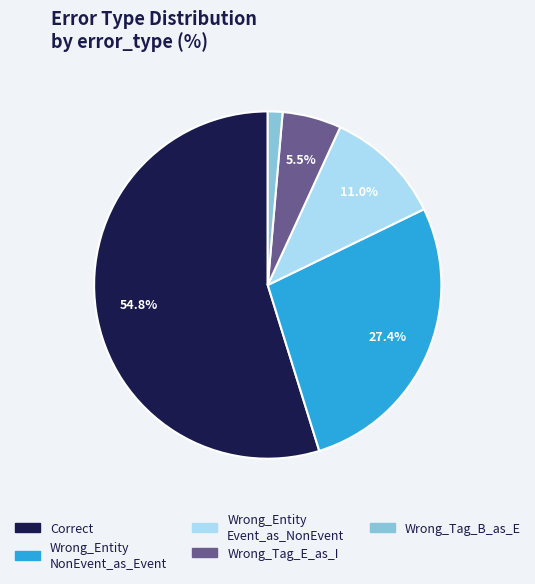

Is there a majority slice in this chart?

Yes